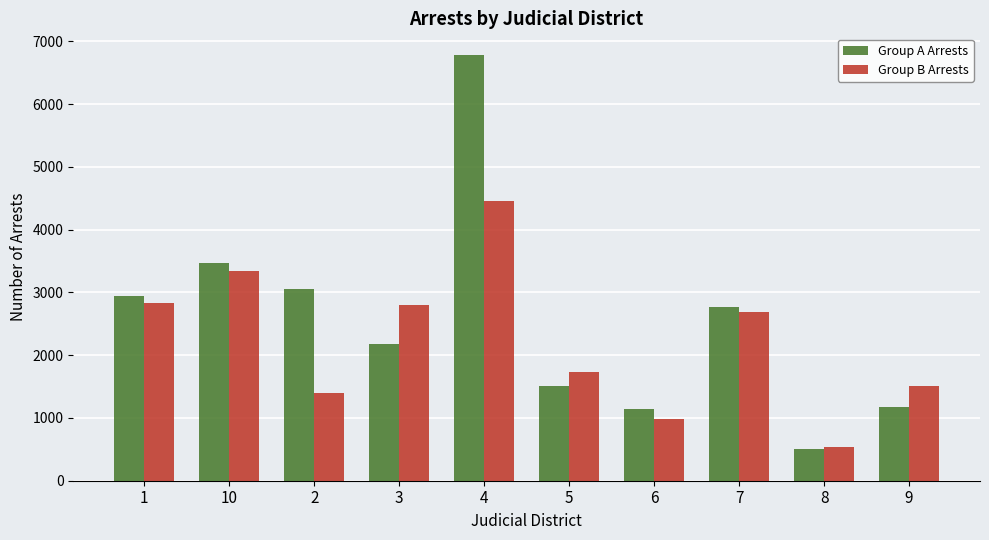

What are all the series names shown in the legend?

Group A Arrests, Group B Arrests